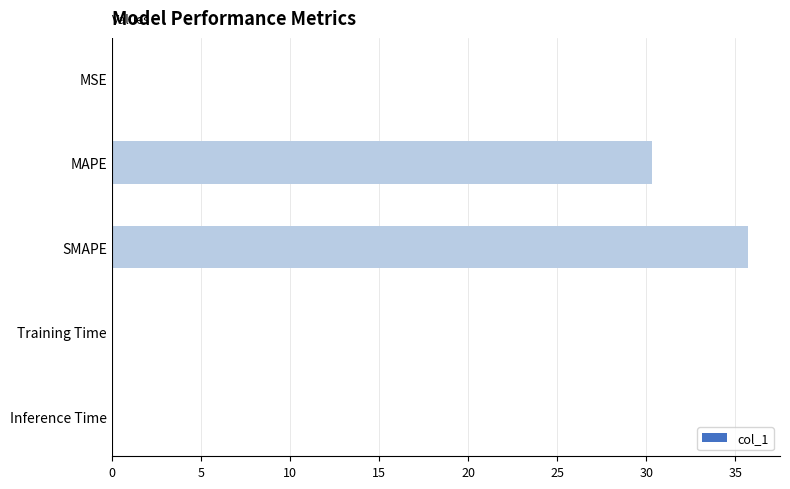

Is it true that the value at MAPE is 30.3?

True